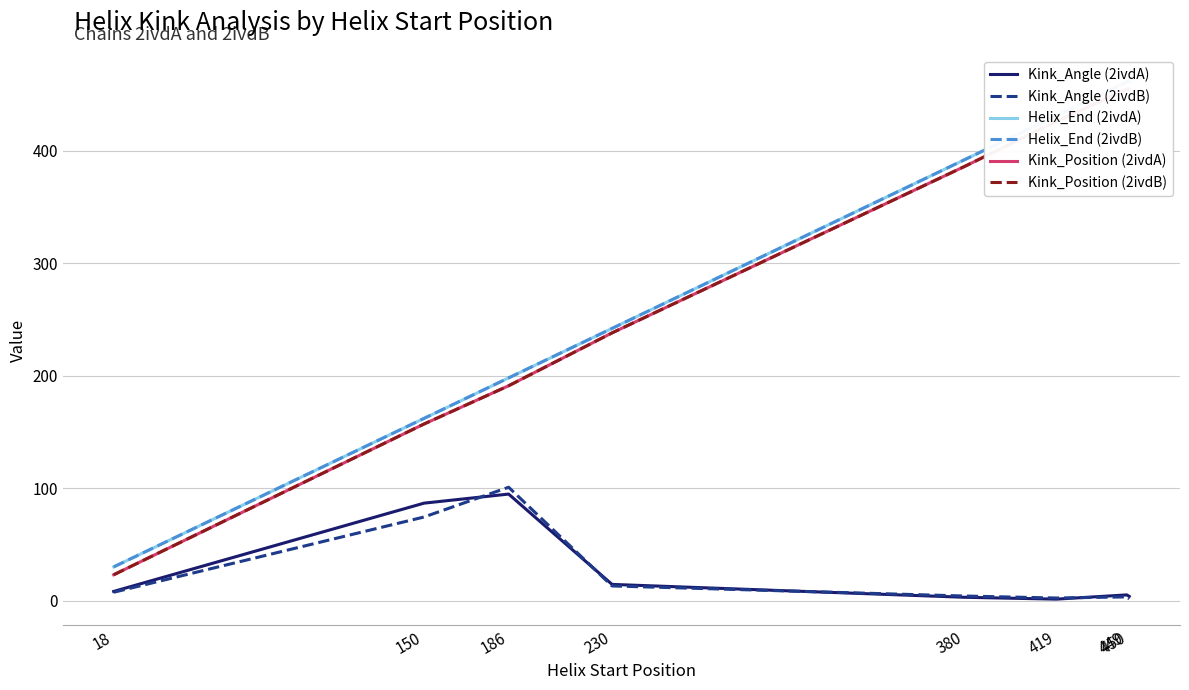

Reading left to right, what are all the values shown in this chart?

Kink_Angle (2ivdA): 18=8.2	150=86.7	186=94.7	230=14.4	380=3.0	419=1.3	449=5.1	450=3.8
Kink_Angle (2ivdB): 18=7.5	150=74.3	186=100.8	230=13.1	380=4.1	419=2.3	449=3.3	450=1.6
Helix_End (2ivdA): 18=30.0	150=162.0	186=198.0	230=242.0	380=392.0	419=431.0	449=461.0	450=462.0
Helix_End (2ivdB): 18=30.0	150=162.0	186=198.0	230=242.0	380=392.0	419=431.0	449=461.0	450=462.0
Kink_Position (2ivdA): 18=23.0	150=157.0	186=191.0	230=238.0	380=386.0	419=426.0	449=455.0	450=455.0
Kink_Position (2ivdB): 18=23.0	150=157.0	186=191.0	230=238.0	380=386.0	419=426.0	449=454.0	450=455.0